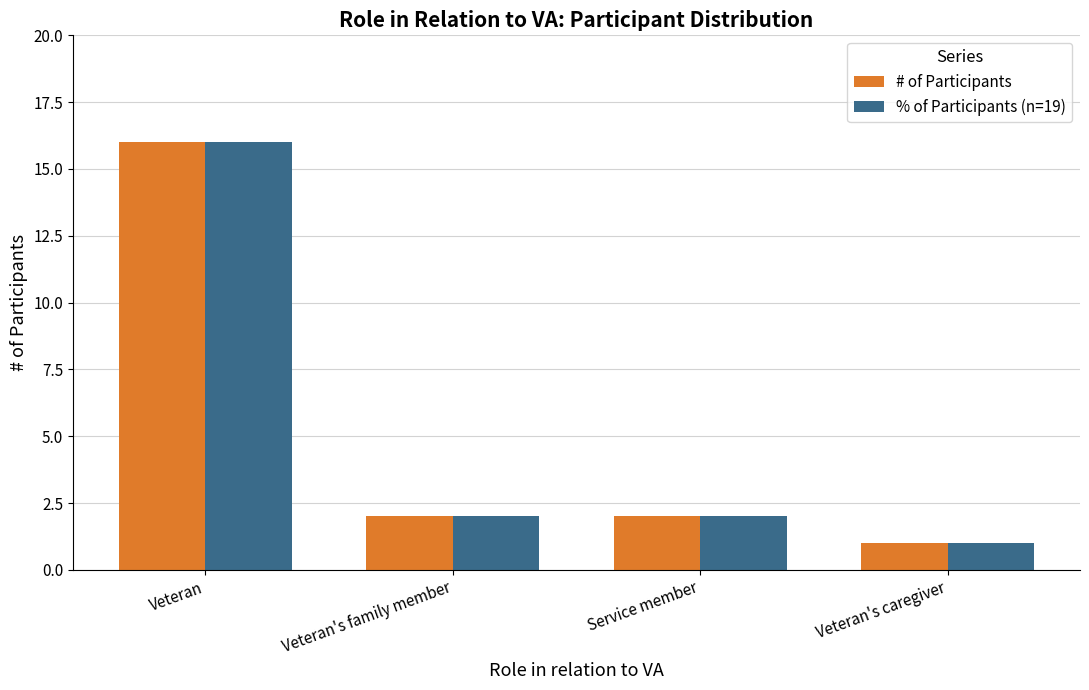

What is the average value of the % of Participants (n=19) series?

5.3